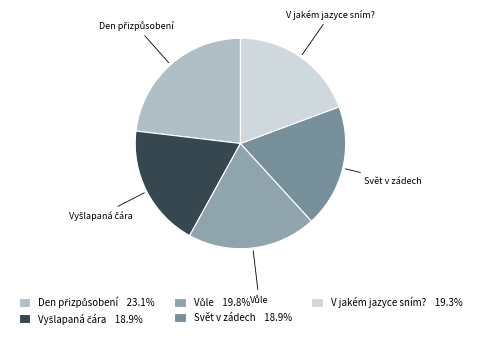

True or false: Svět v zádech accounts for 19% of the total.

True